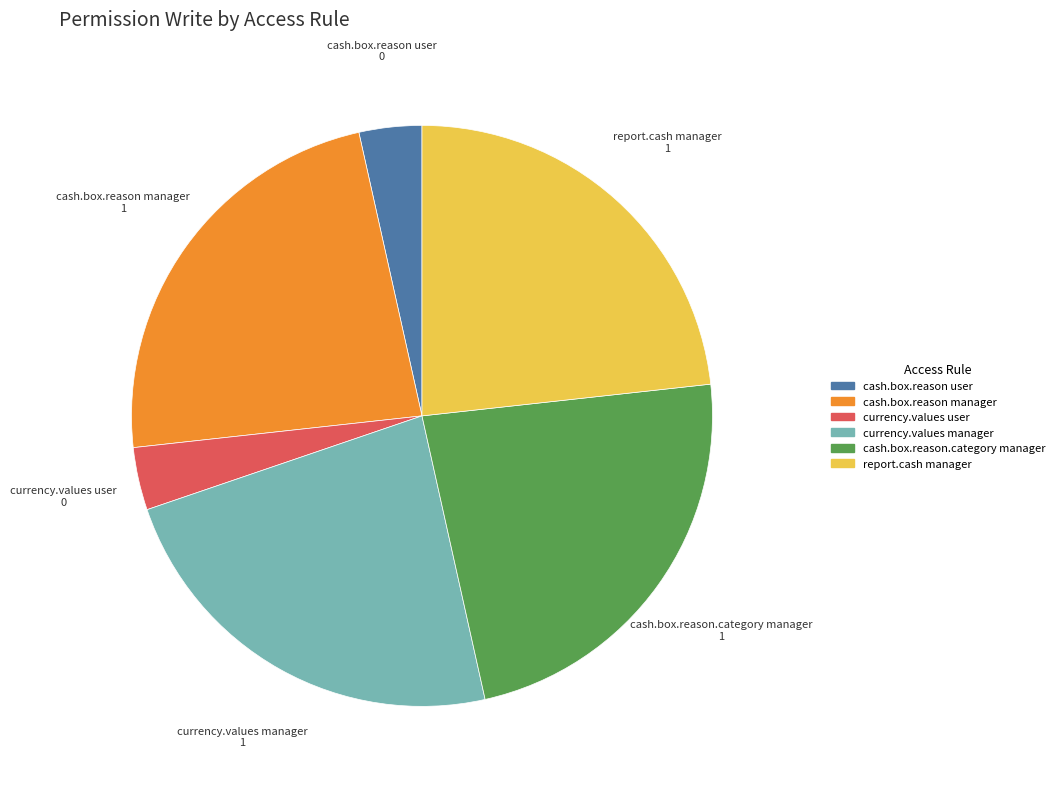

Is there any slice that represents more than half of the pie?

No